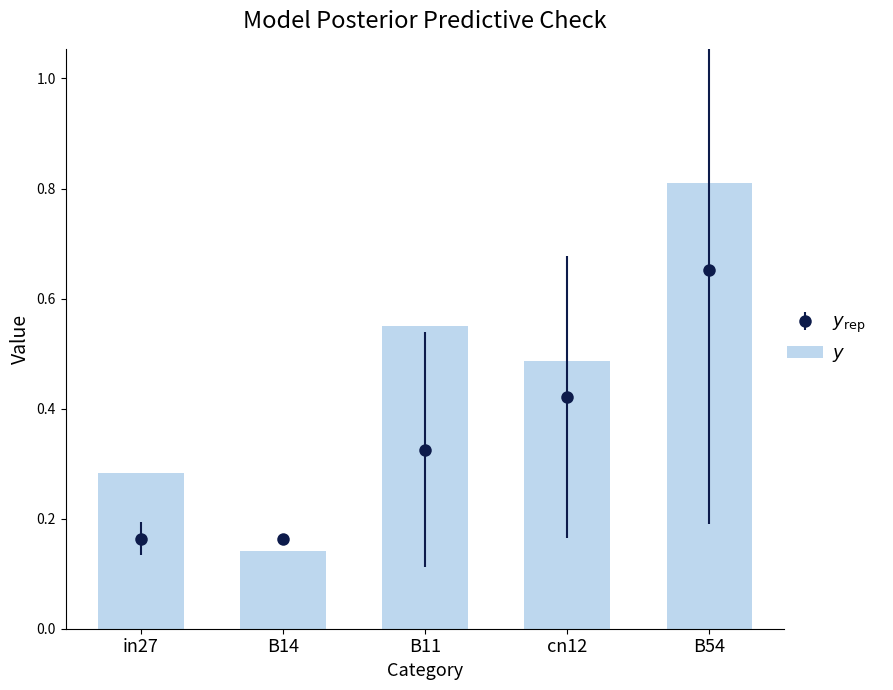

Reading left to right, what are all the values shown in this chart?

0.3	0.1	0.6	0.5	0.8